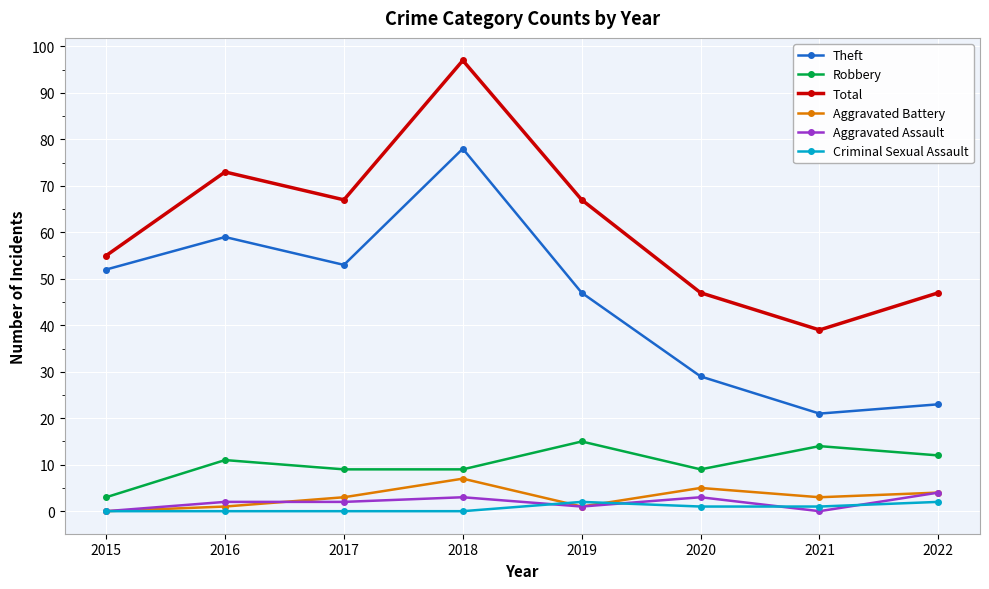

What is the approximate value of Aggravated Battery at 2019?

1